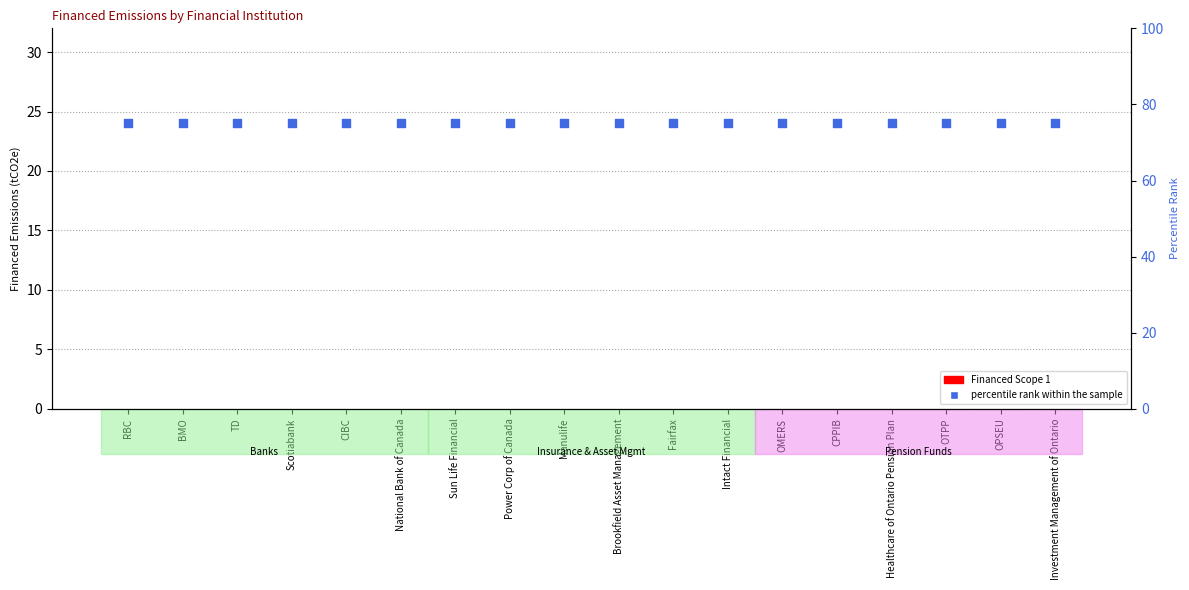

Which series reaches the maximum Y coordinate?

percentile rank within the sample